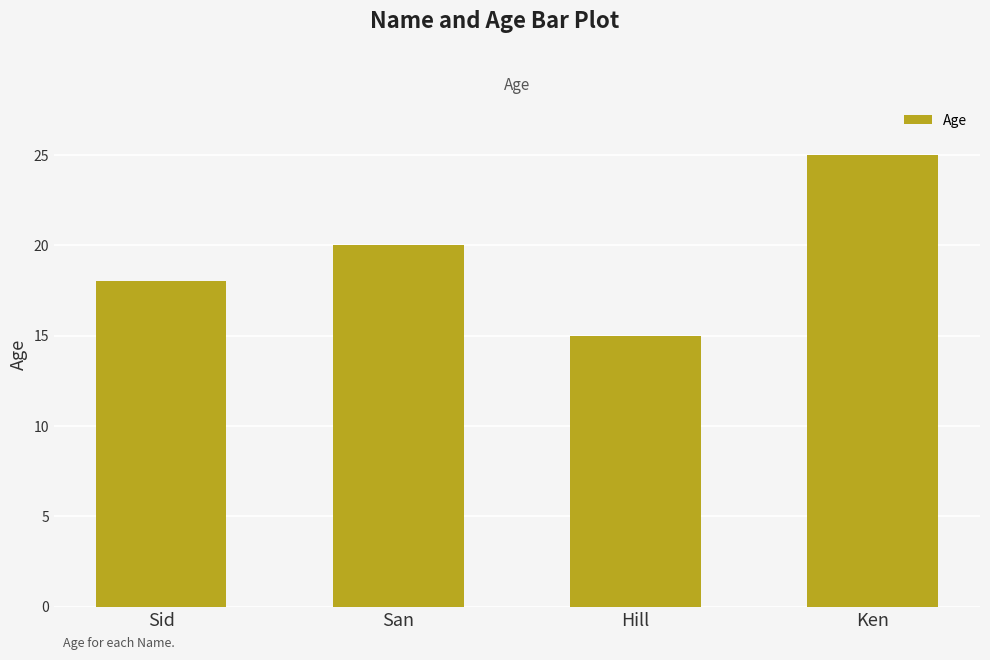

What is the sum of the values at San and Hill?

35